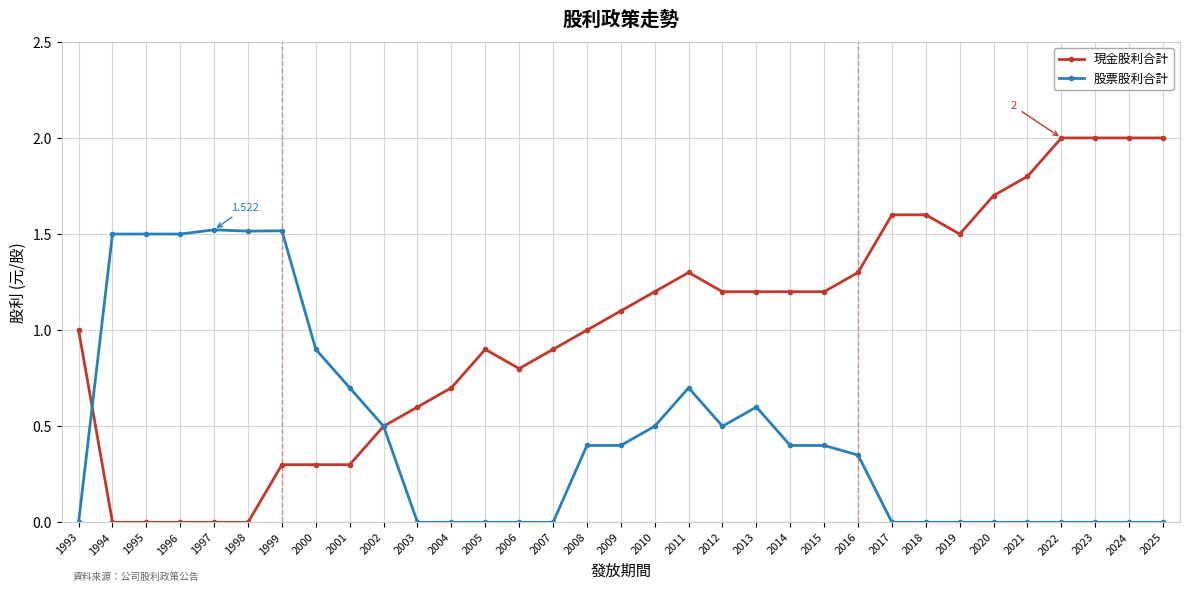

Is it true that 現金股利合計 equals 1.2 at 2013?

True